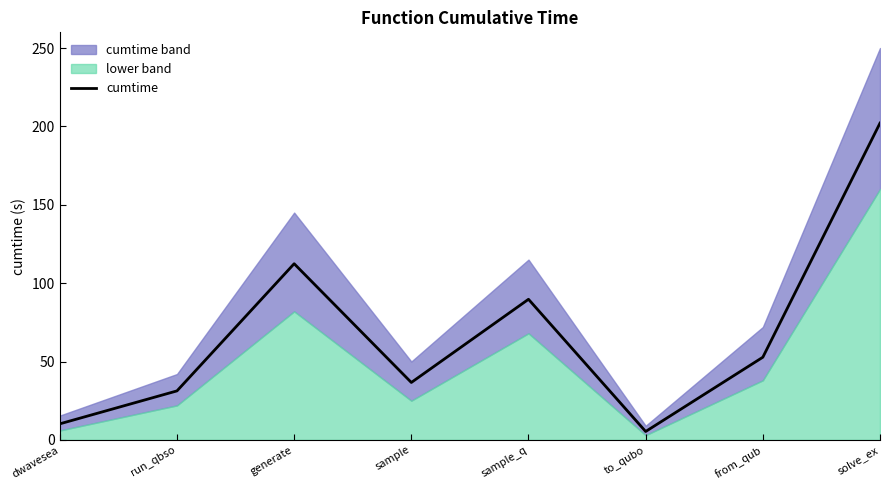

True or false: there are more than 2 points higher than both neighbors.

False